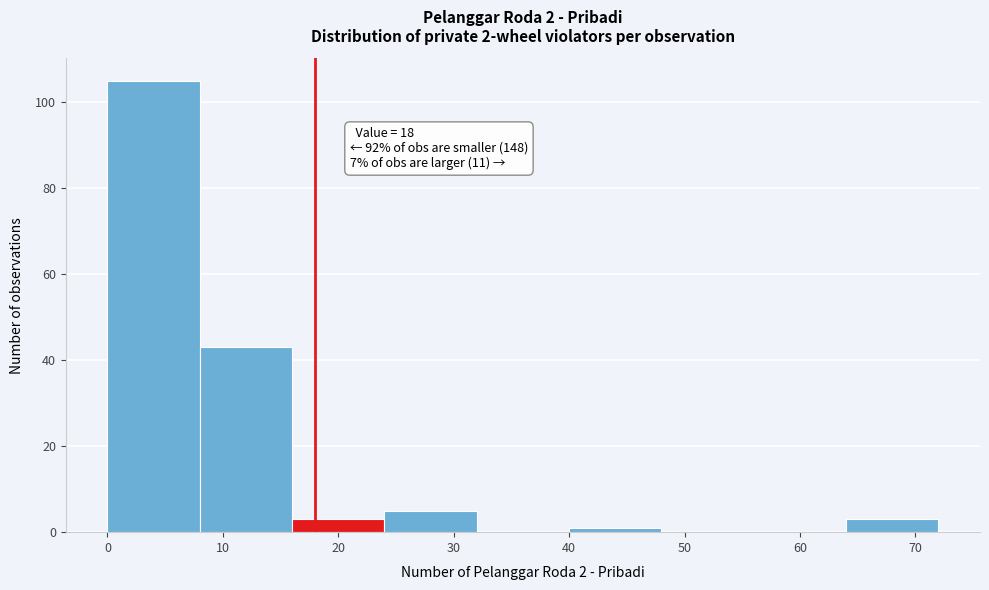

Over which range of the x-axis is the bar tallest?

0 to 8